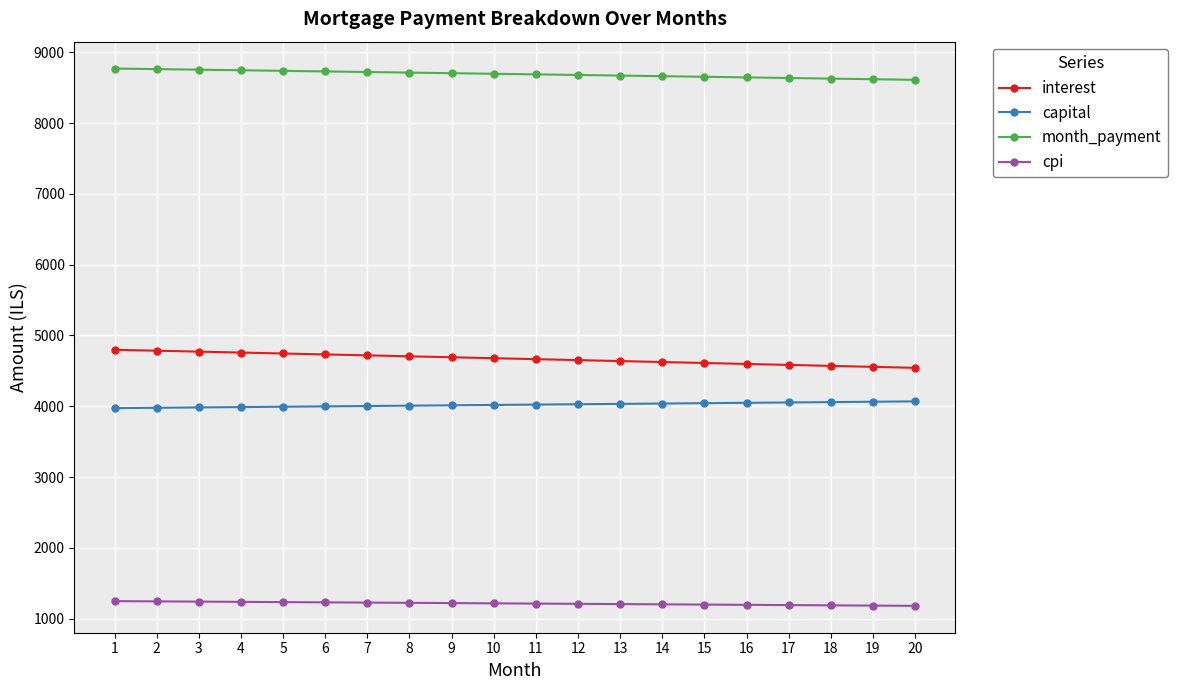

What is the maximum value for month_payment?

8770.9